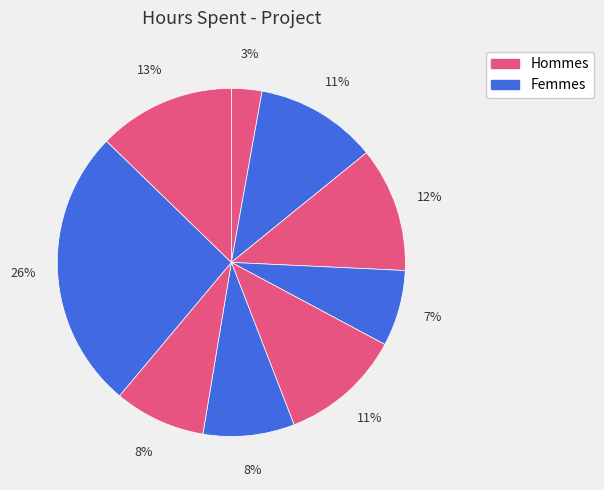

How many segments does this pie chart have?

9